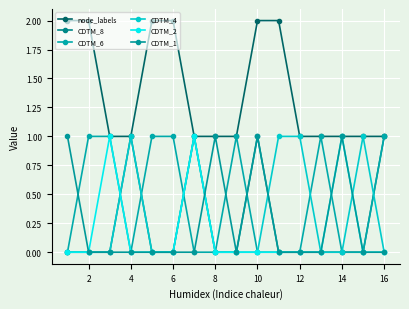

Rank the series by their maximum value, from highest to lowest.

node_labels, CDTM_8, CDTM_6, CDTM_4, CDTM_2, CDTM_1